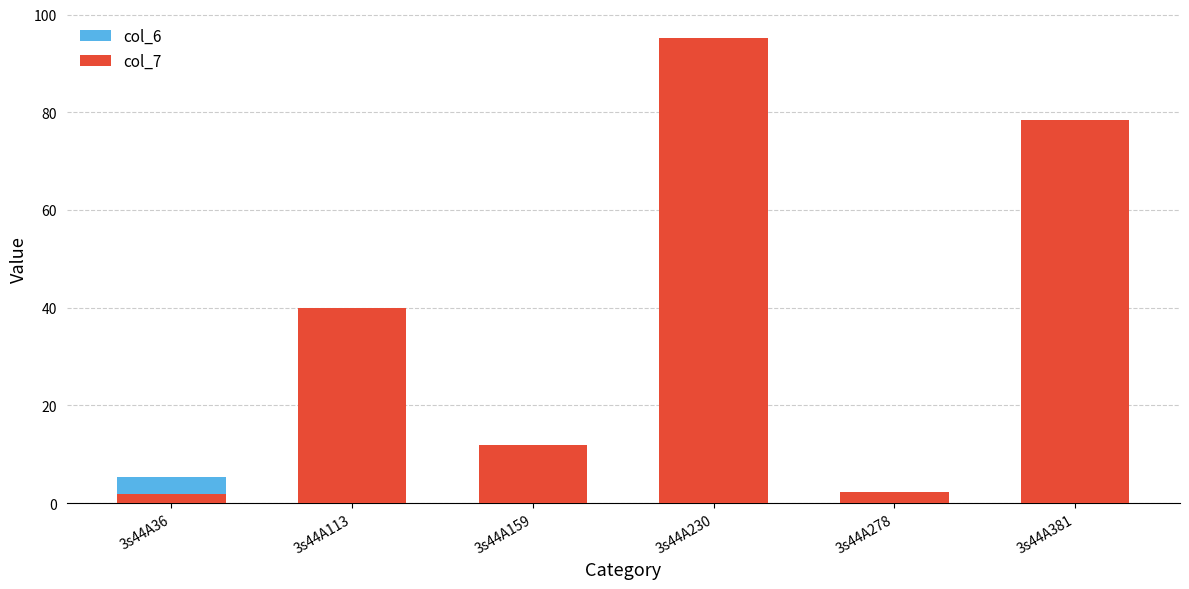

At which label is col_7 closest to 48?

3s44A113